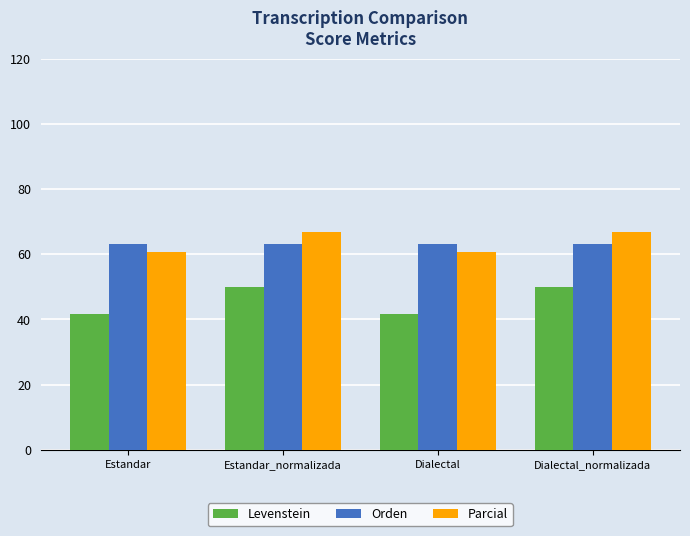

Which series has the widest spread of values?

Levenstein